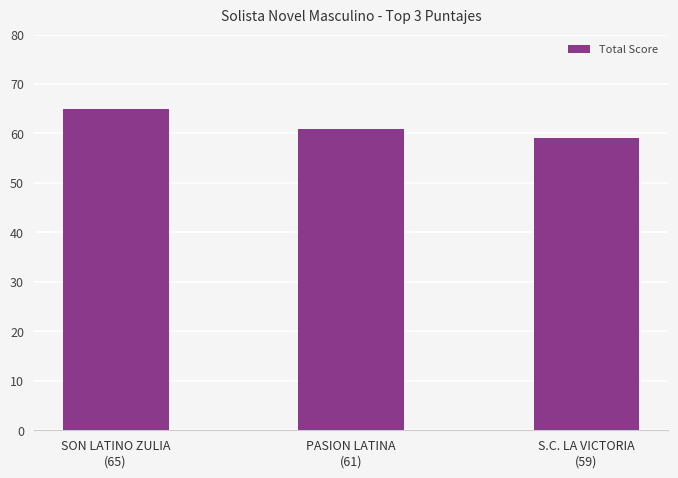

Is it true that the value at SON LATINO ZULIA
(65) is 42?

False